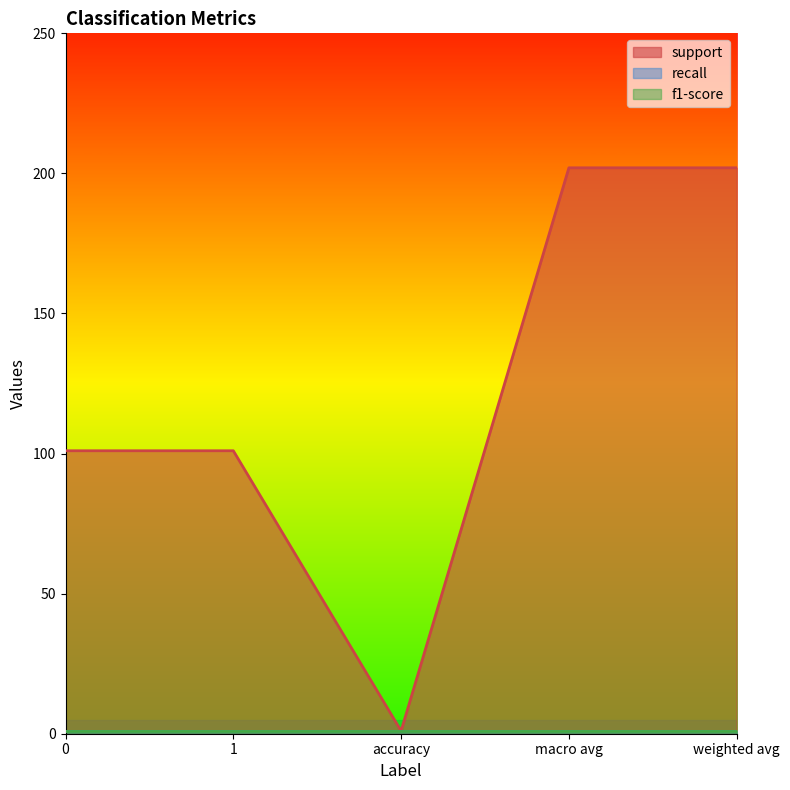

The recall series shows 1 at 0. True or false?

True